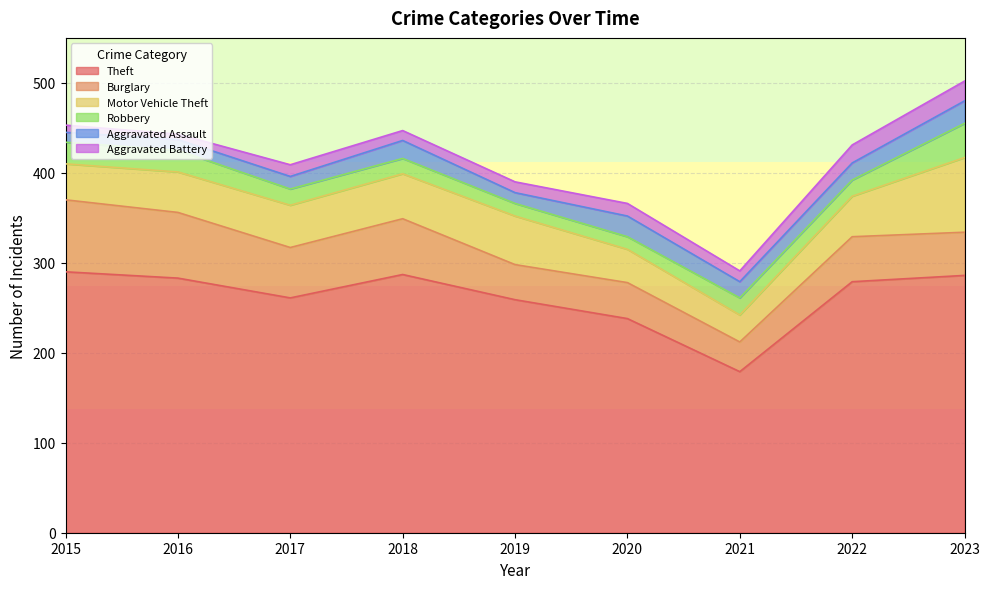

Count the number of data series in this chart.

6